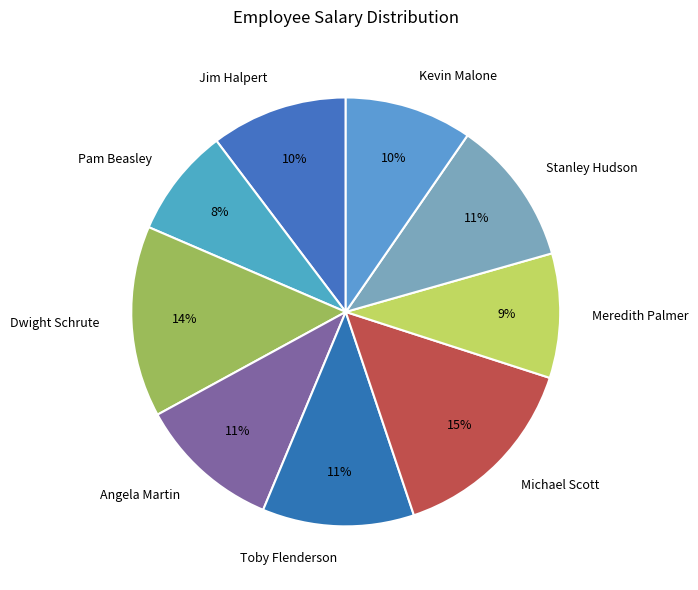

To the nearest percent, what is the combined percentage of Jim Halpert and Stanley Hudson?

21%